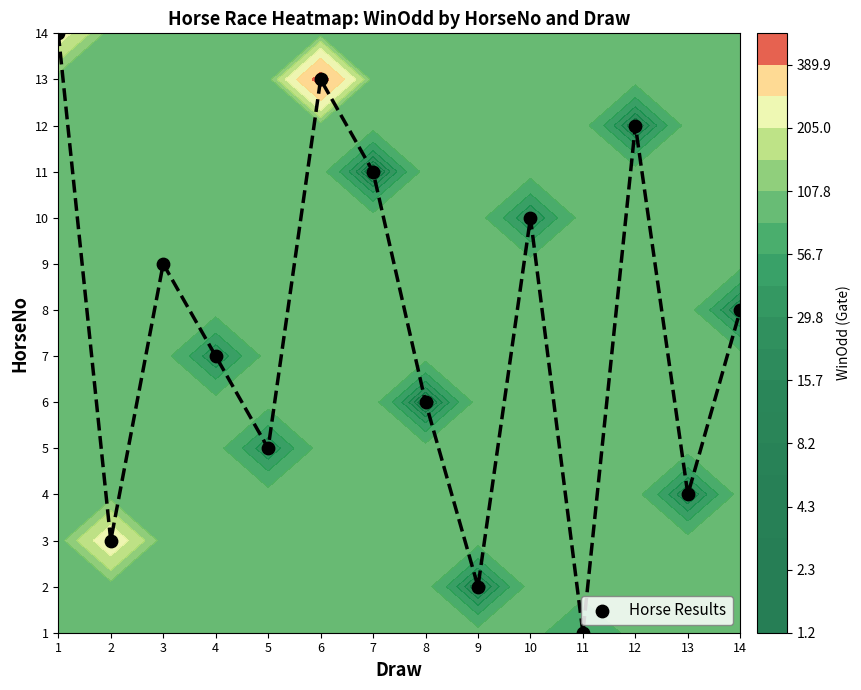

List the labels in order of value, largest first.

1, 6, 12, 7, 10, 3, 14, 4, 8, 5, 13, 2, 9, 11